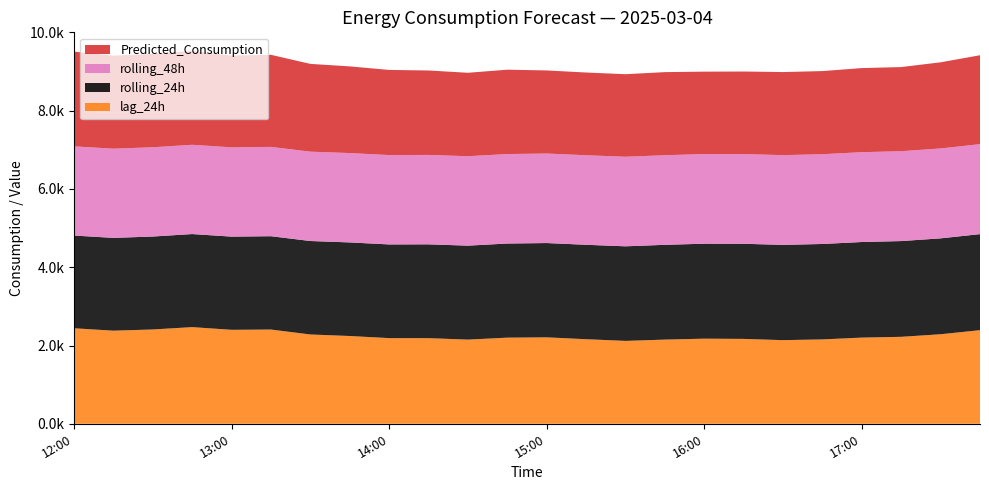

Reading right to left, transcribe all the data shown in this chart.

lag_24h: 17:45=2392.0	17:30=2288.0	17:15=2222.0	17:00=2202.0	16:45=2156.0	16:30=2137.0	16:15=2169.0	16:00=2175.0	15:45=2151.0	15:30=2118.0	15:15=2161.0	15:00=2209.0	14:45=2201.0	14:30=2151.0	14:15=2188.0	14:00=2189.0	13:45=2243.0	13:30=2282.0	13:15=2408.0	13:00=2401.0	12:45=2470.0	12:30=2410.0	12:15=2379.0	12:00=2441.0
rolling_24h: 17:45=2454.5	17:30=2450.5	17:15=2447.0	17:00=2443.2	16:45=2438.9	16:30=2434.7	16:15=2430.9	16:00=2426.9	15:45=2422.2	15:30=2417.1	15:15=2413.2	15:00=2409.6	14:45=2405.2	14:30=2401.1	14:15=2397.6	14:00=2394.2	13:45=2391.6	13:30=2388.6	13:15=2385.2	13:00=2381.7	12:45=2378.4	12:30=2375.2	12:15=2371.7	12:00=2368.9
rolling_48h: 17:45=2299.0	17:30=2297.5	17:15=2296.3	17:00=2295.2	16:45=2293.9	16:30=2293.2	16:15=2291.8	16:00=2290.6	15:45=2289.5	15:30=2288.9	15:15=2287.9	15:00=2287.2	14:45=2286.4	14:30=2285.5	14:15=2284.7	14:00=2283.8	13:45=2283.2	13:30=2282.7	13:15=2282.3	13:00=2281.7	12:45=2281.0	12:30=2280.5	12:15=2279.6	12:00=2278.9
Predicted_Consumption: 17:45=2272.3	17:30=2201.5	17:15=2150.3	17:00=2149.3	16:45=2124.3	16:30=2123.4	16:15=2110.2	16:00=2106.1	15:45=2123.6	15:30=2109.4	15:15=2114.2	15:00=2123.8	14:45=2156.1	14:30=2132.0	14:15=2158.2	14:00=2175.6	13:45=2215.3	13:30=2243.6	13:15=2353.2	13:00=2345.7	12:45=2397.4	12:30=2388.0	12:15=2377.9	12:00=2422.1